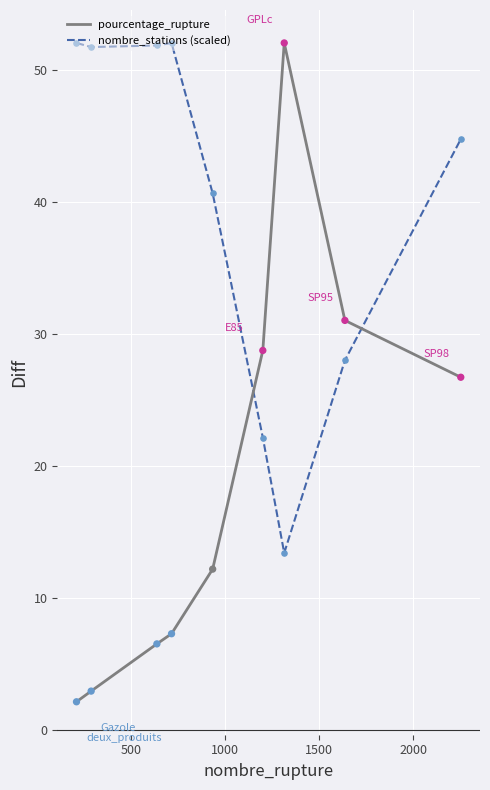

List the series in order of their overall mean, lowest first.

pourcentage_rupture, nombre_stations (scaled)